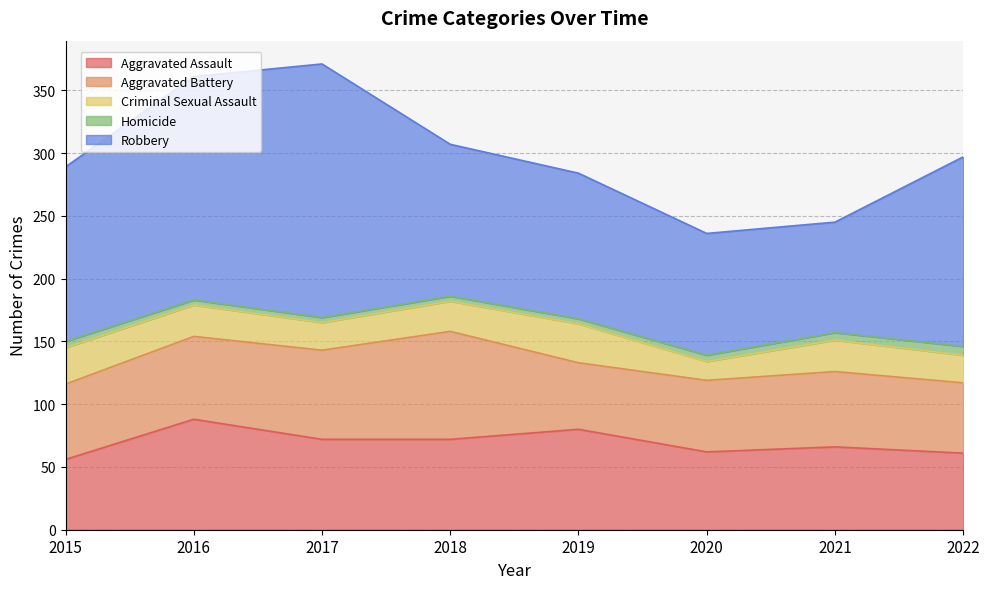

Reading right to left, list all the values displayed in this chart.

Aggravated Assault: 2022=61	2021=66	2020=62	2019=80	2018=72	2017=72	2016=88	2015=56
Aggravated Battery: 2022=56	2021=60	2020=57	2019=53	2018=86	2017=71	2016=66	2015=60
Criminal Sexual Assault: 2022=22	2021=25	2020=15	2019=31	2018=24	2017=22	2016=25	2015=29
Homicide: 2022=7	2021=6	2020=5	2019=4	2018=4	2017=4	2016=4	2015=5
Robbery: 2022=151	2021=88	2020=97	2019=116	2018=121	2017=202	2016=178	2015=139